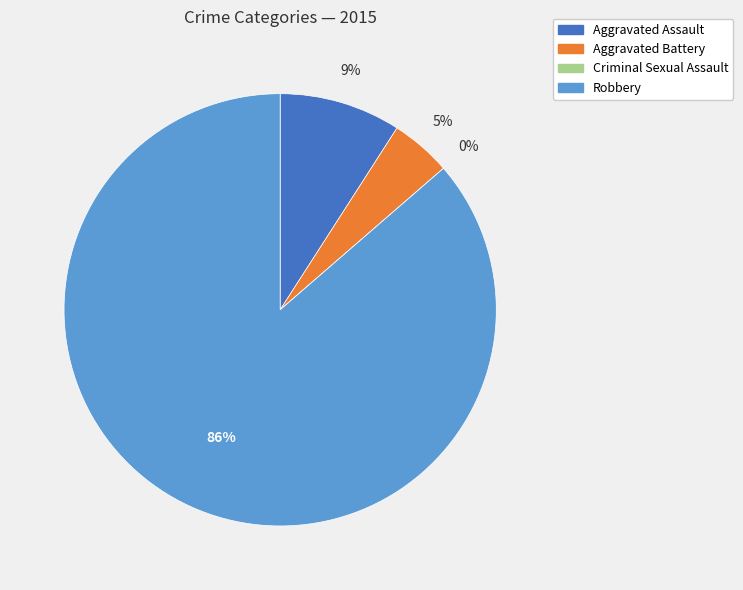

To the nearest percent, what is the combined percentage of Aggravated Assault and Robbery?

95%